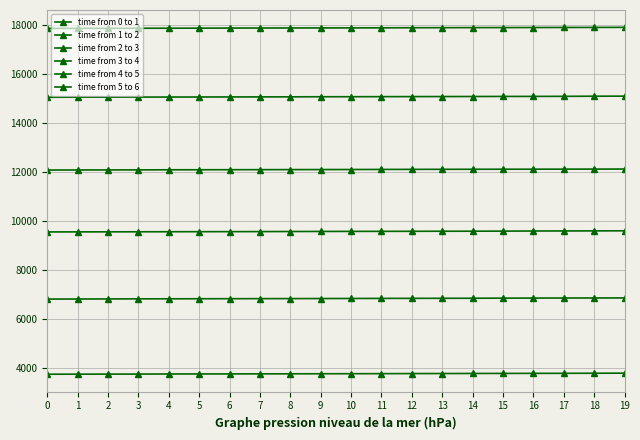

What is the sum of all time from 1 to 2 values?

136565